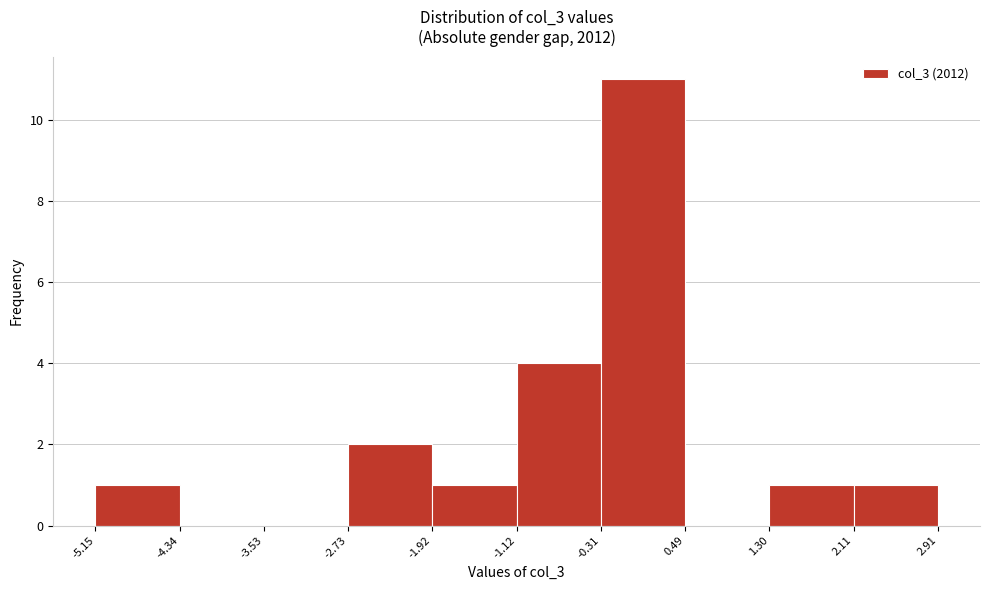

How tall is the bar that spans 2.11 to 2.91 on the x-axis? The values are not printed on the chart, so give them approximately, as read against the axis.

1